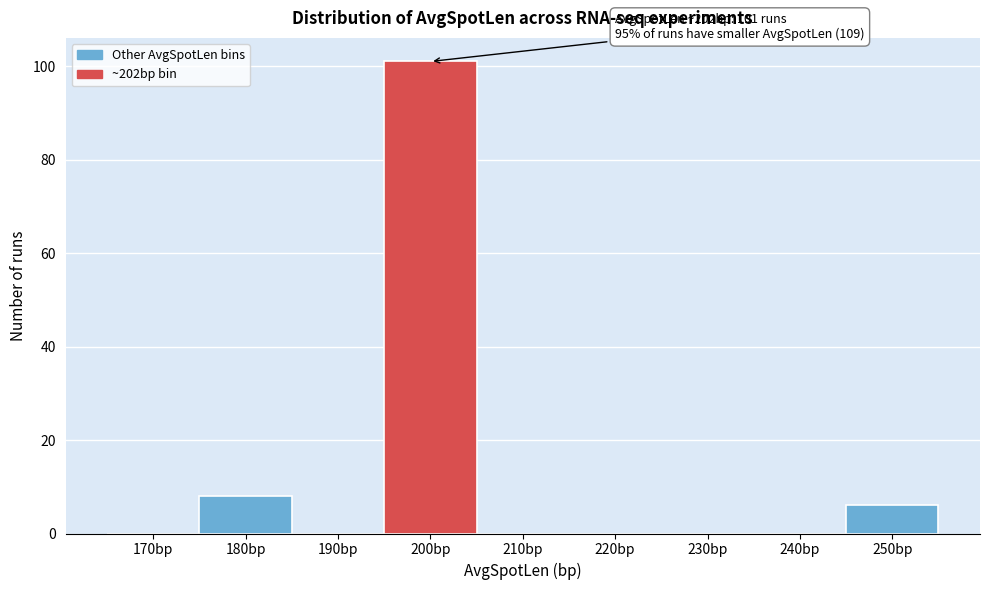

Reading right to left, transcribe all the data shown in this chart.

250bp=6	240bp=0	230bp=0	220bp=0	210bp=0	200bp=101	190bp=0	180bp=8	170bp=0